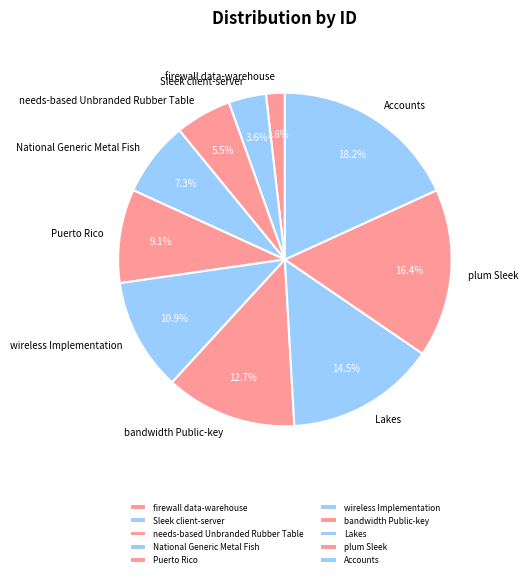

To the nearest percent, what is the combined percentage of wireless Implementation and Accounts?

29%